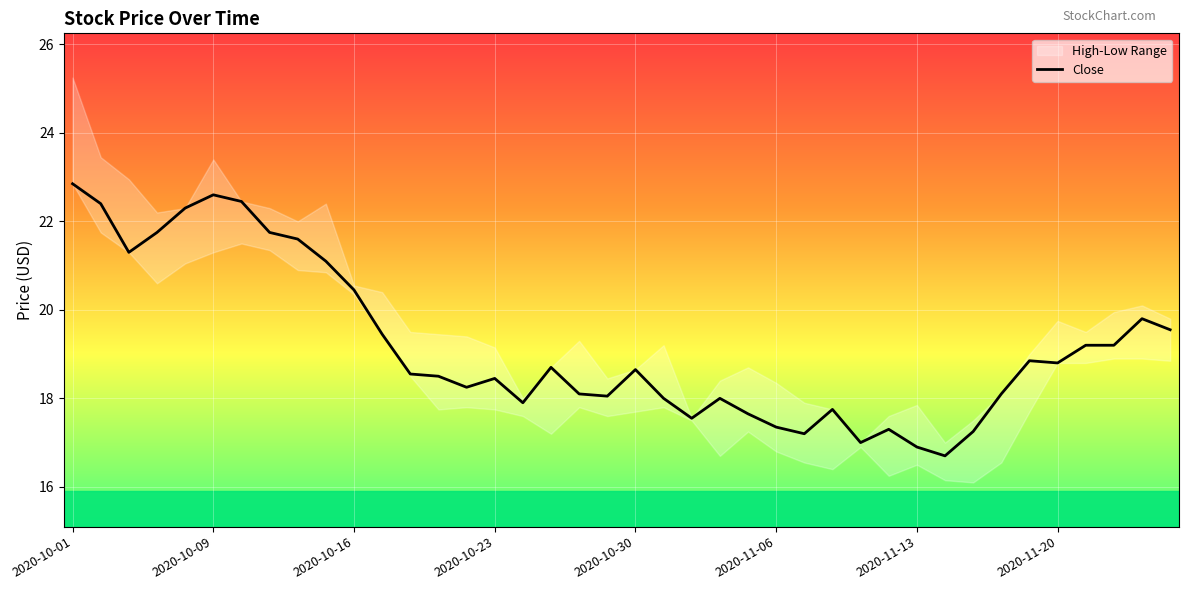

What is the minimum value for Close?

16.7